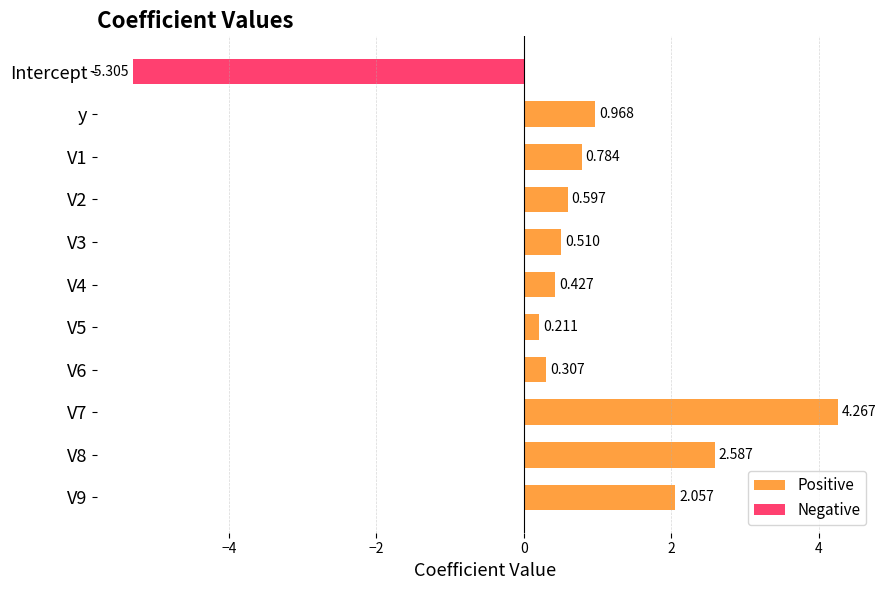

How many groups of bars are there?

11